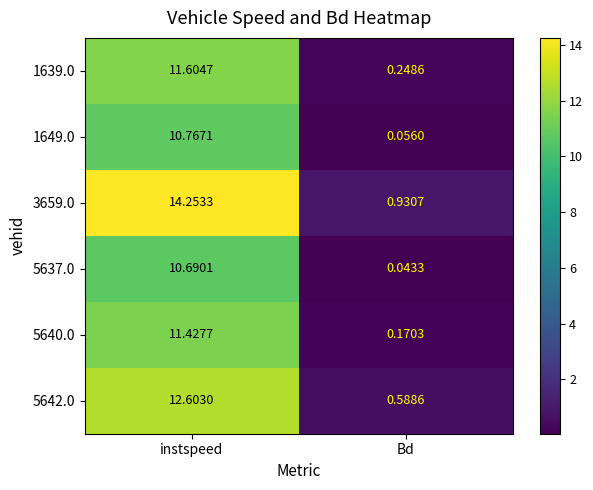

At which category is the sum across all series the highest?

instspeed